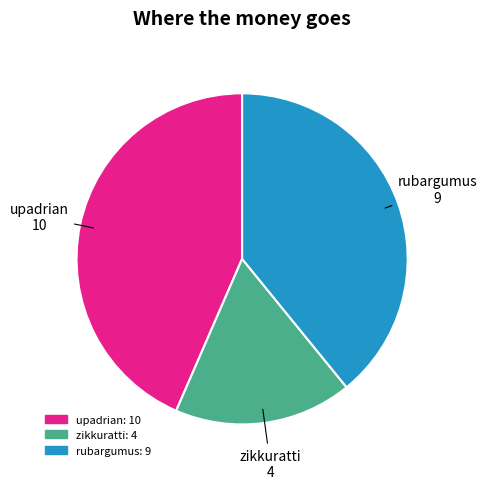

True or false: rubargumus accounts for 25% of the total.

False